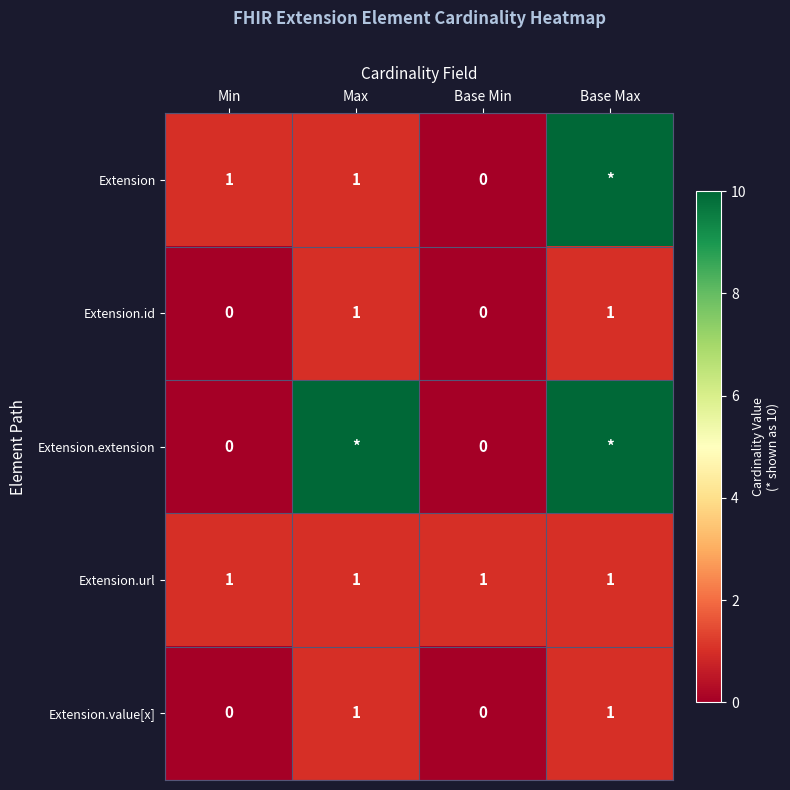

Is it true that Extension.id equals 0 at Base Min?

True